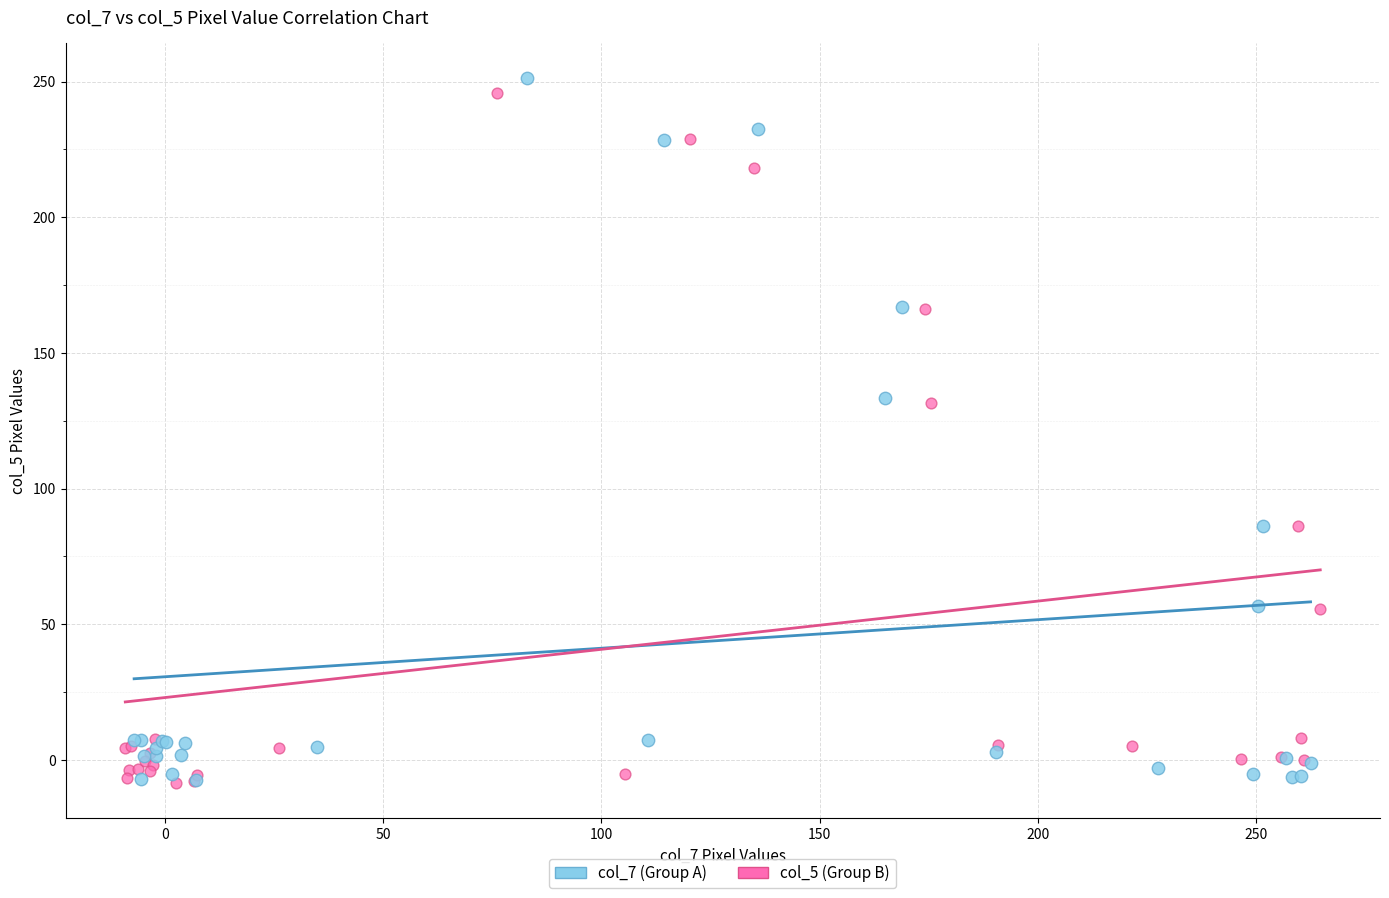

What are all the series names shown in the legend?

col_7 (Group A), col_5 (Group B)